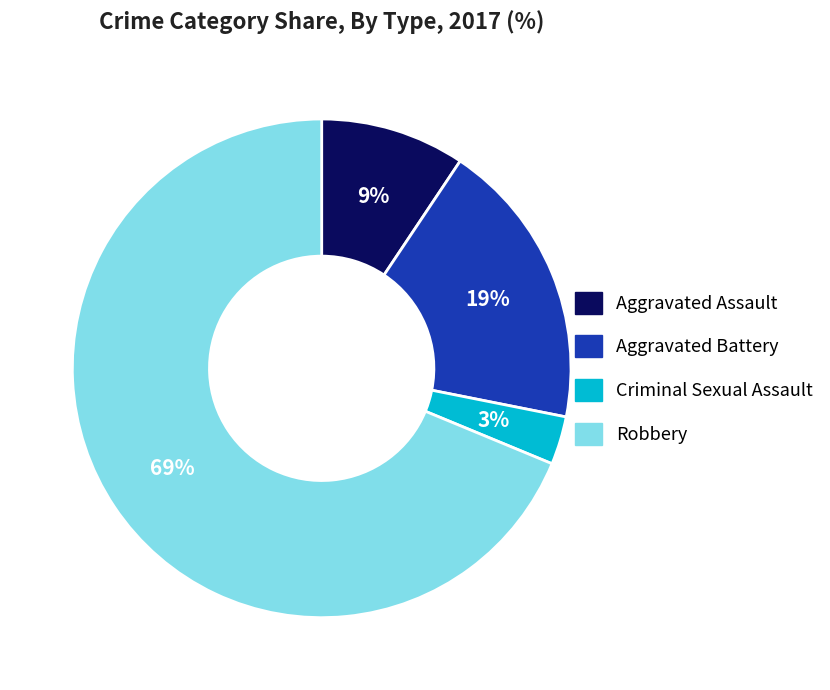

Do Aggravated Assault and Aggravated Battery together represent more than half of the pie?

No